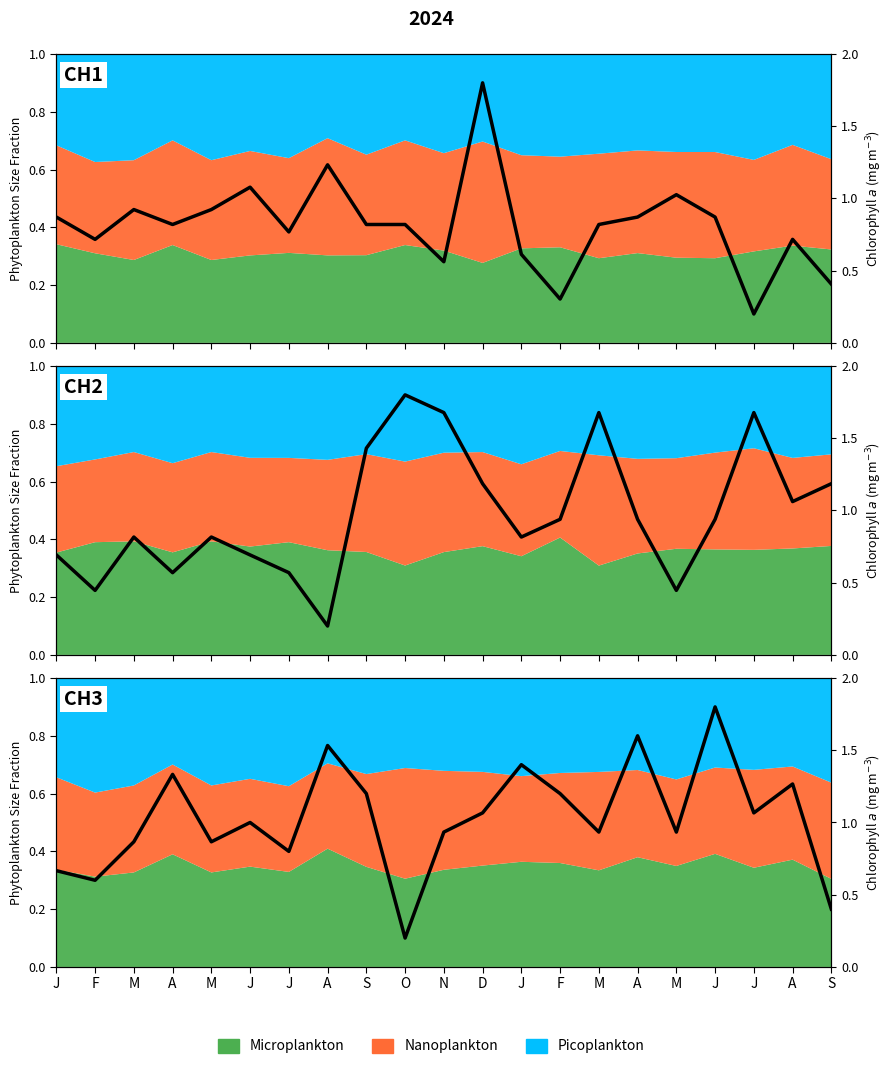

Which series changed the most between O and M?

CH2 | AA2